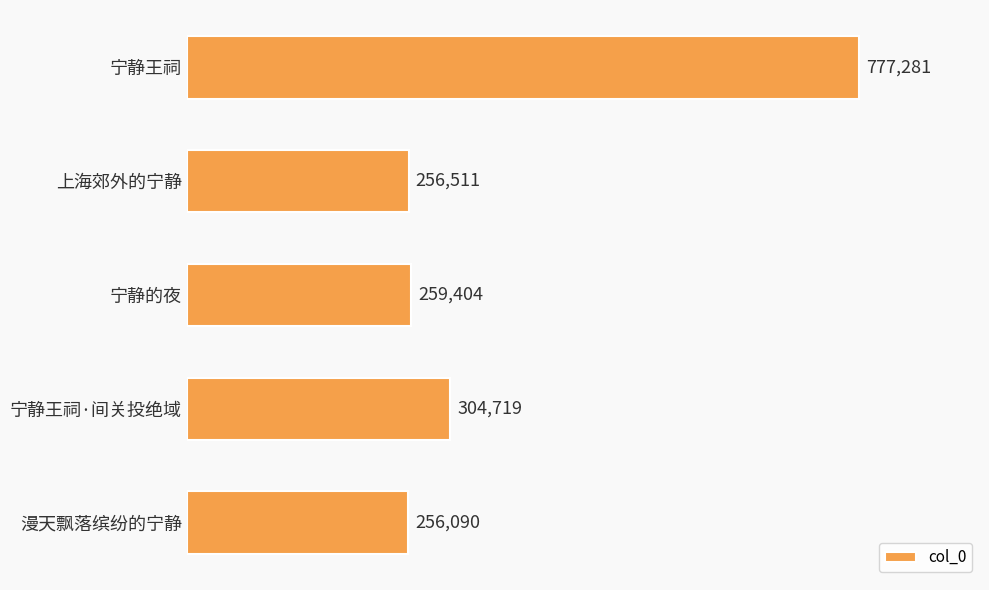

Reading bottom to top, transcribe all the data shown in this chart.

256090	304719	259404	256511	777281